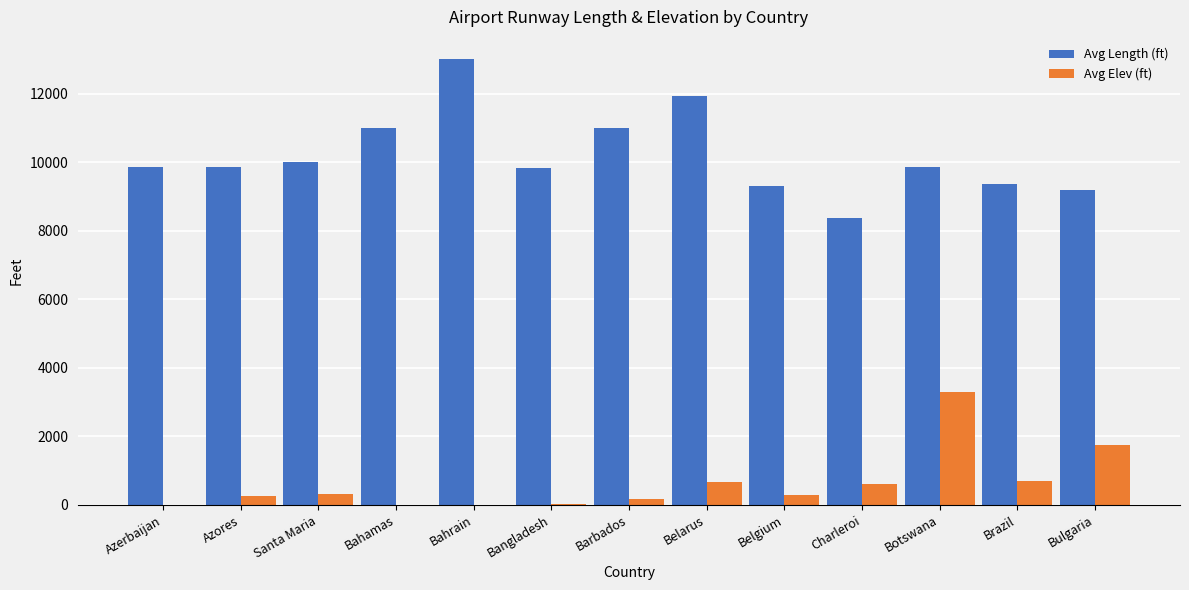

What is the average value of the Avg Elev (ft) series?

620